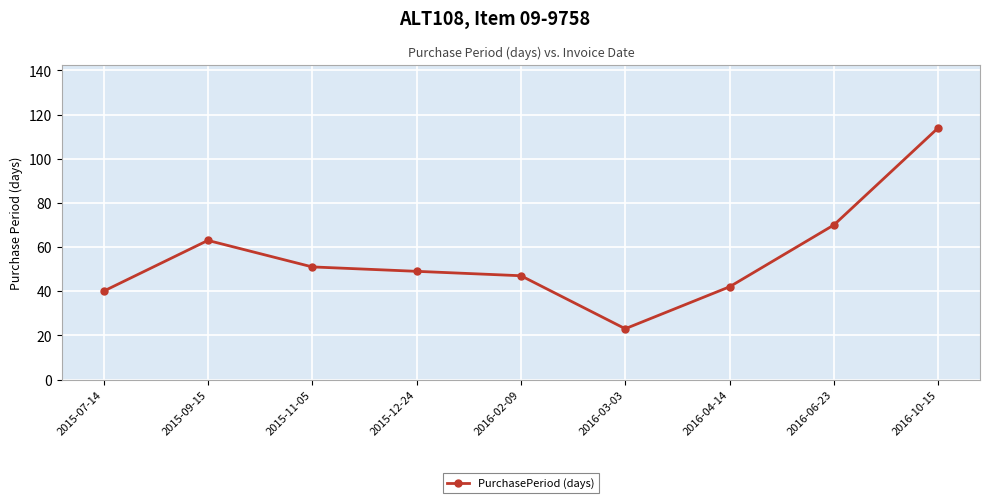

What is the label of the 7th point from the left?

2016-04-14